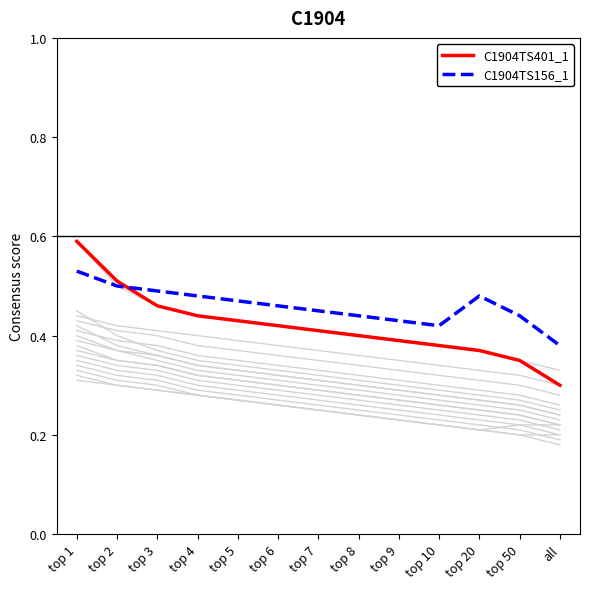

Reading left to right, transcribe all the data shown in this chart.

C1904TS401_1: top 1=0.6	top 2=0.5	top 3=0.5	top 4=0.4	top 5=0.4	top 6=0.4	top 7=0.4	top 8=0.4	top 9=0.4	top 10=0.4	top 20=0.4	top 50=0.3	all=0.3
C1904TS156_1: top 1=0.5	top 2=0.5	top 3=0.5	top 4=0.5	top 5=0.5	top 6=0.5	top 7=0.5	top 8=0.4	top 9=0.4	top 10=0.4	top 20=0.5	top 50=0.4	all=0.4